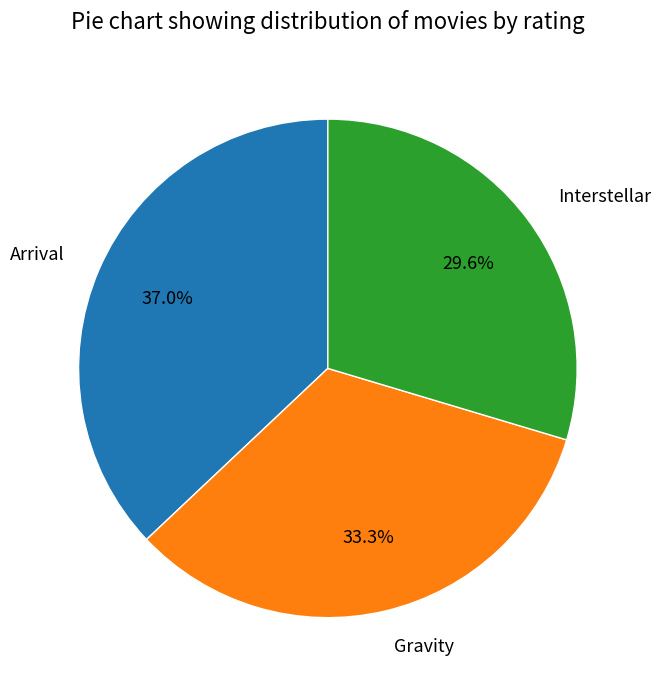

To the nearest percent, what percentage of the pie is Arrival?

37%